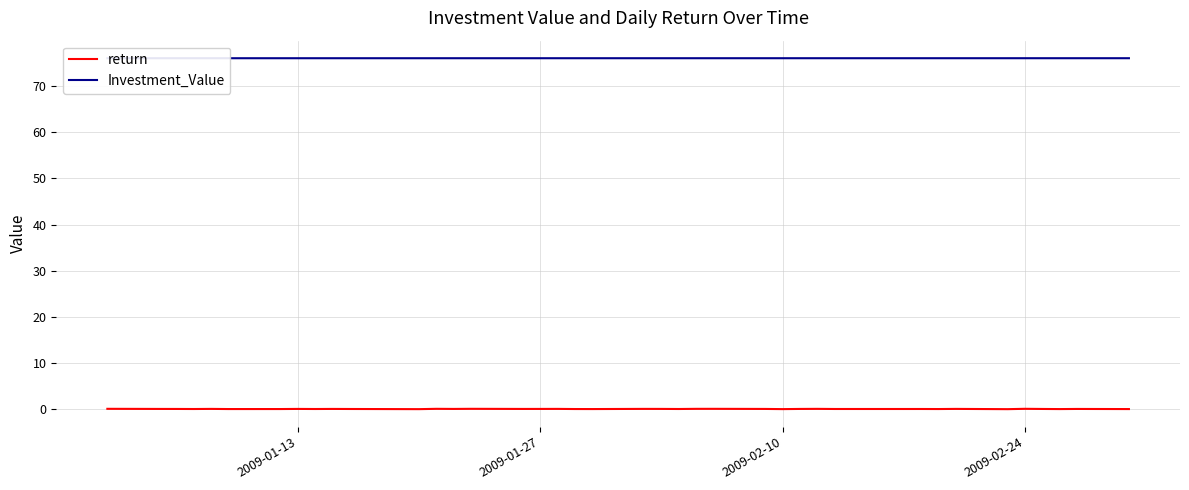

How many lines are shown in the chart?

2